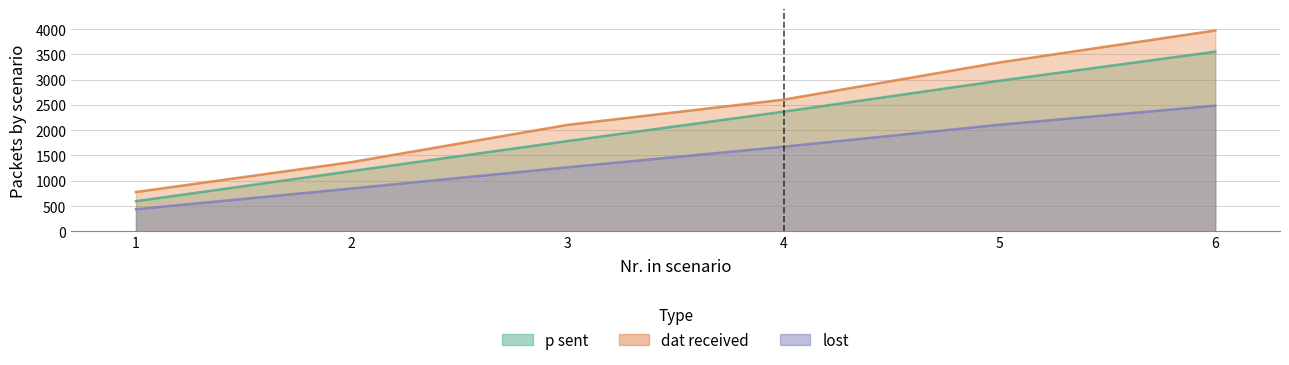

True or false: lost and p sent intersect in this chart.

False